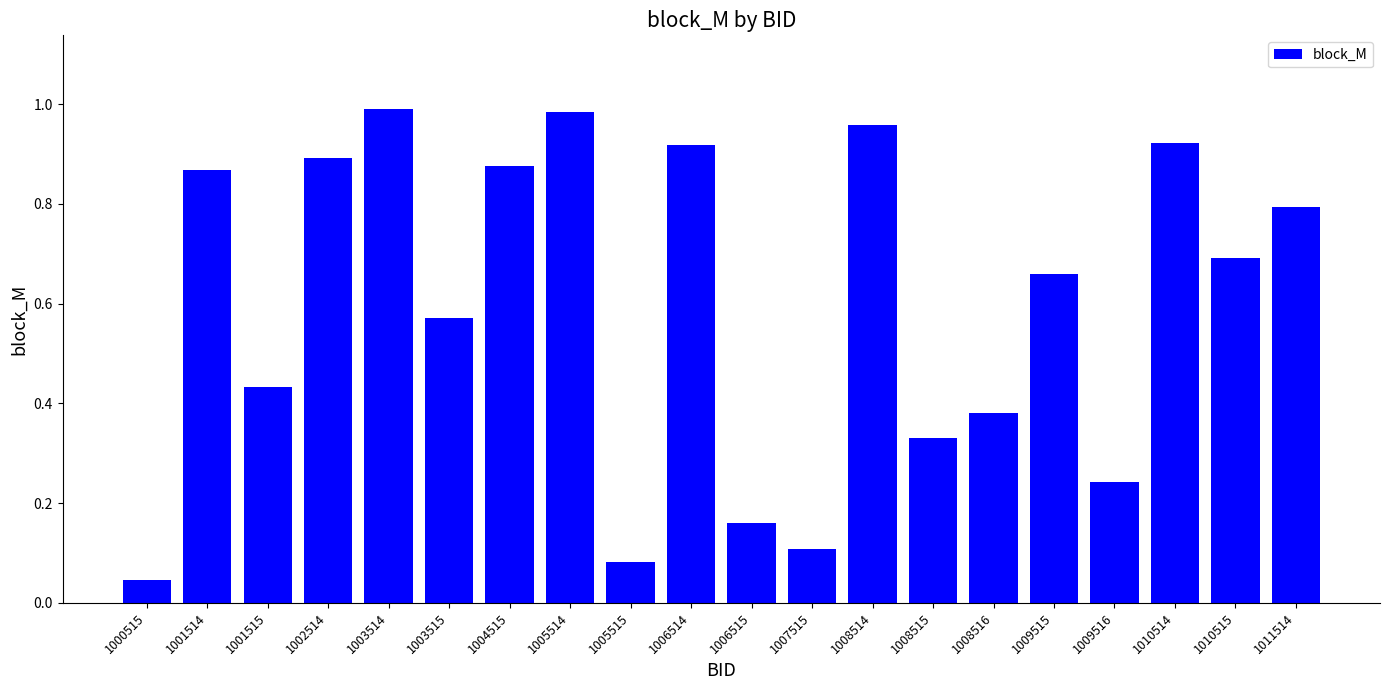

Between 1008515 and 1010514, which is larger?

1010514